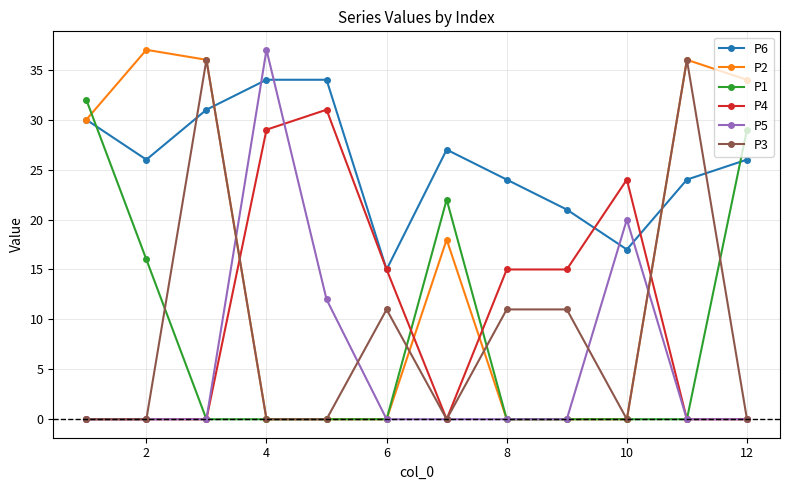

How many intersections are there between P3 and P6?

4